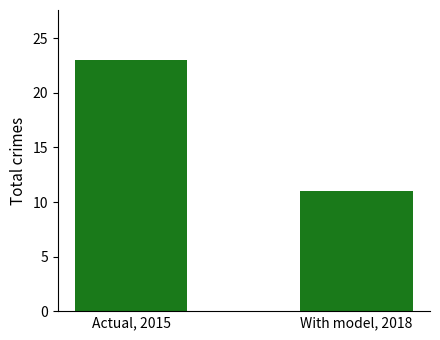

What is the value of the 2nd bar from the left?

11